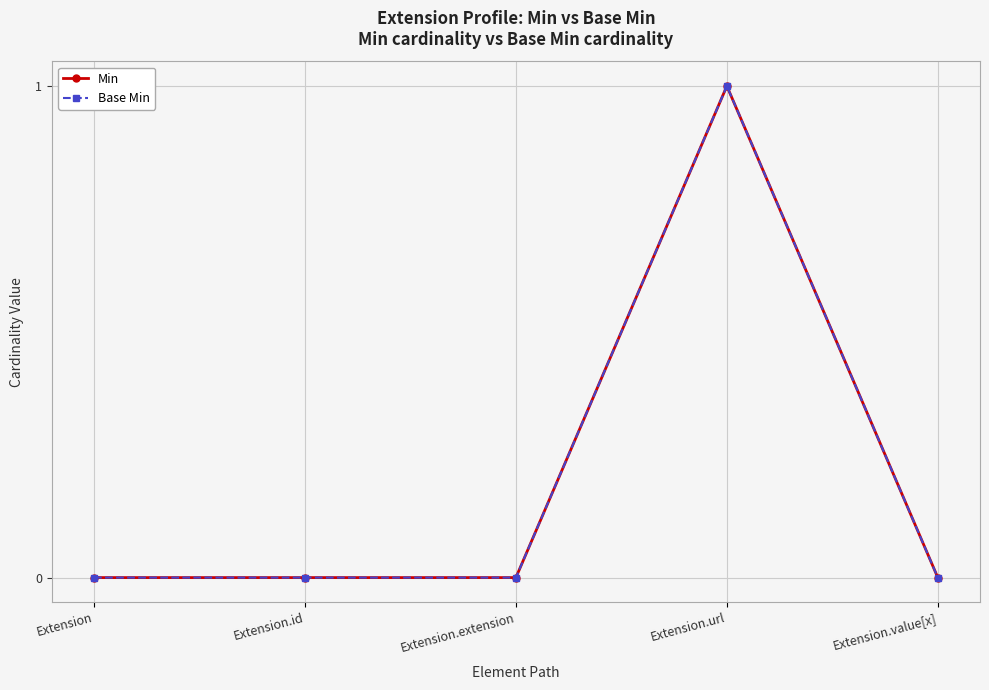

Where is Min nearest to the value 0?

Extension